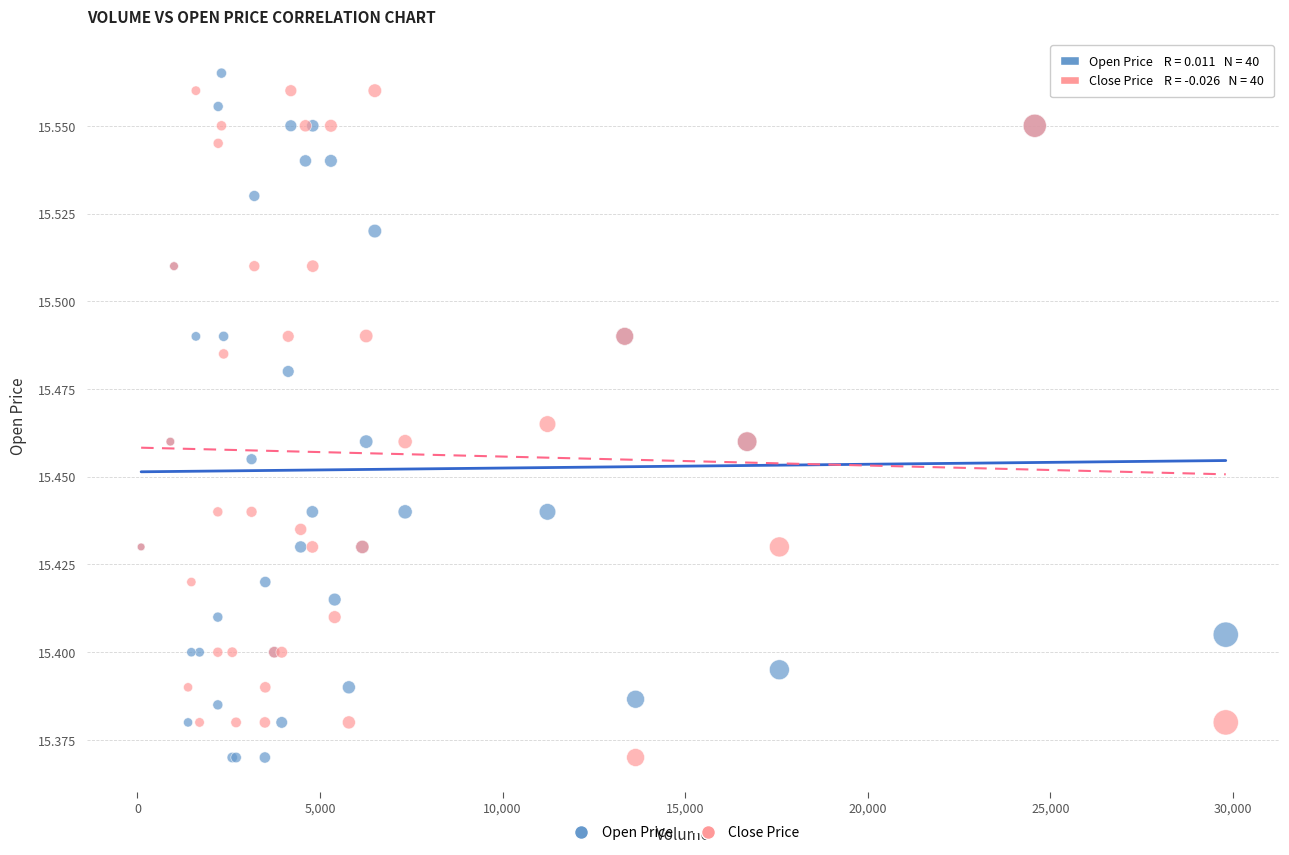

What are all the series names shown in the legend?

Open Price, Close Price